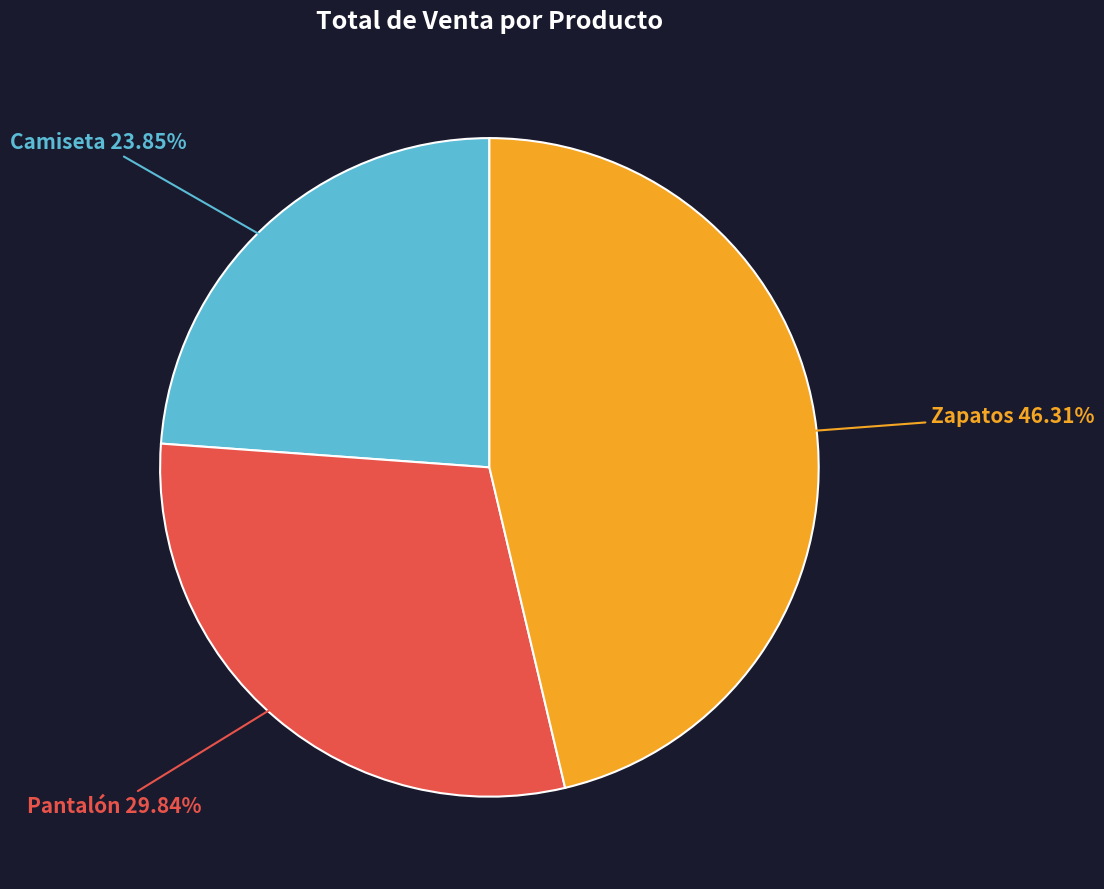

Is there a majority slice in this chart?

No